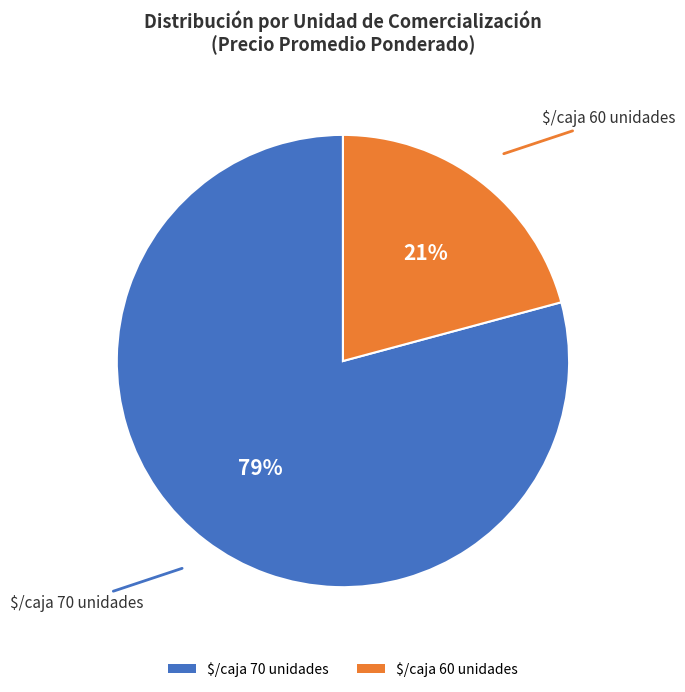

Rank the categories by value from lowest to highest.

$/caja 60 unidades, $/caja 70 unidades